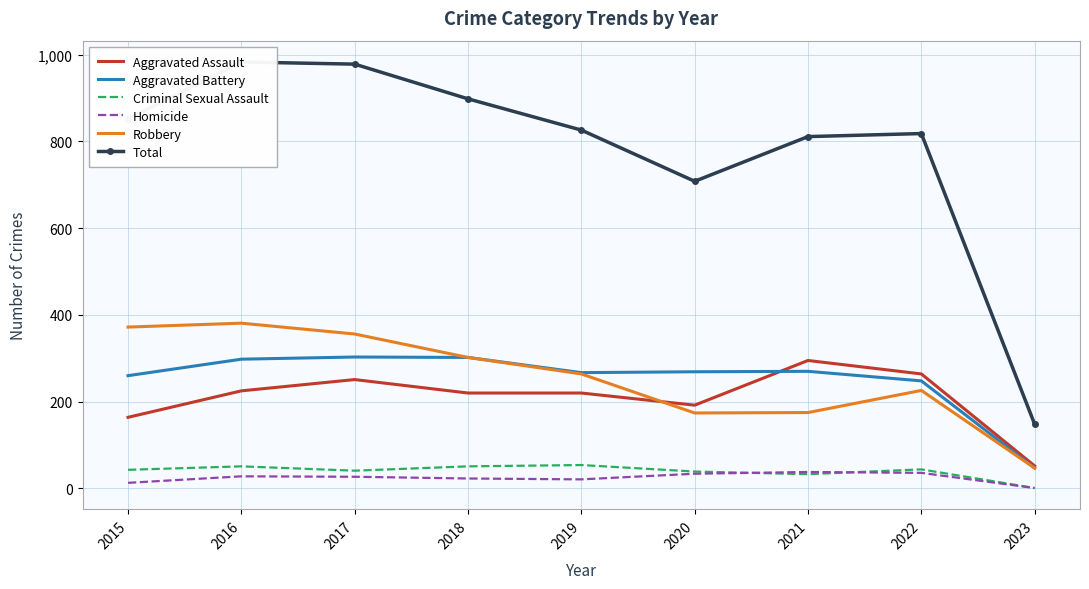

After their last crossing, which series has the higher values: Criminal Sexual Assault or Homicide?

Criminal Sexual Assault